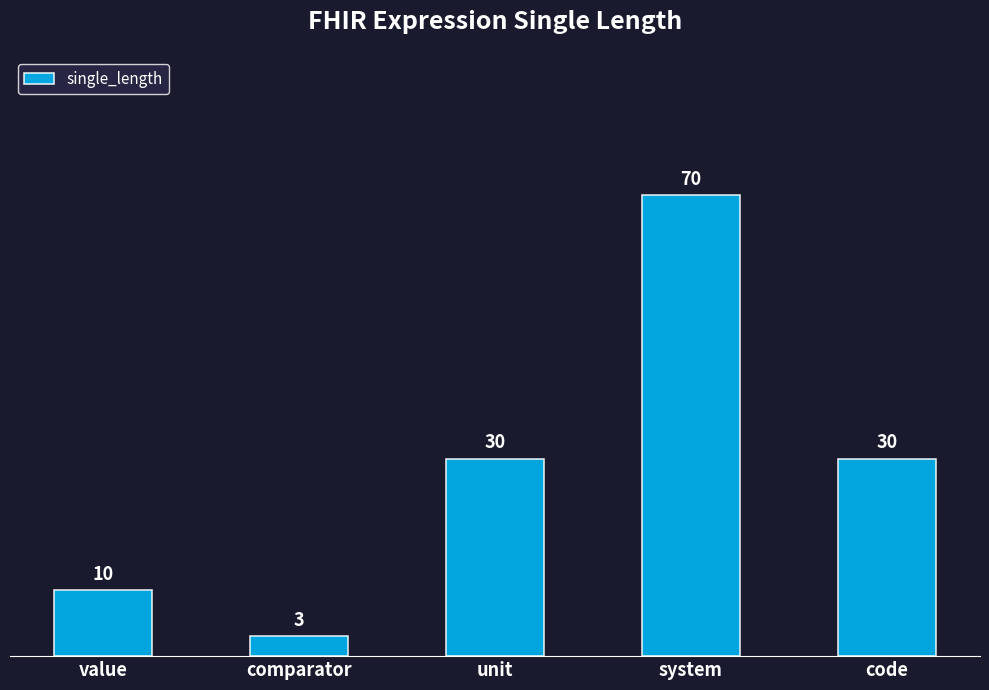

Between unit and comparator, which is larger?

unit